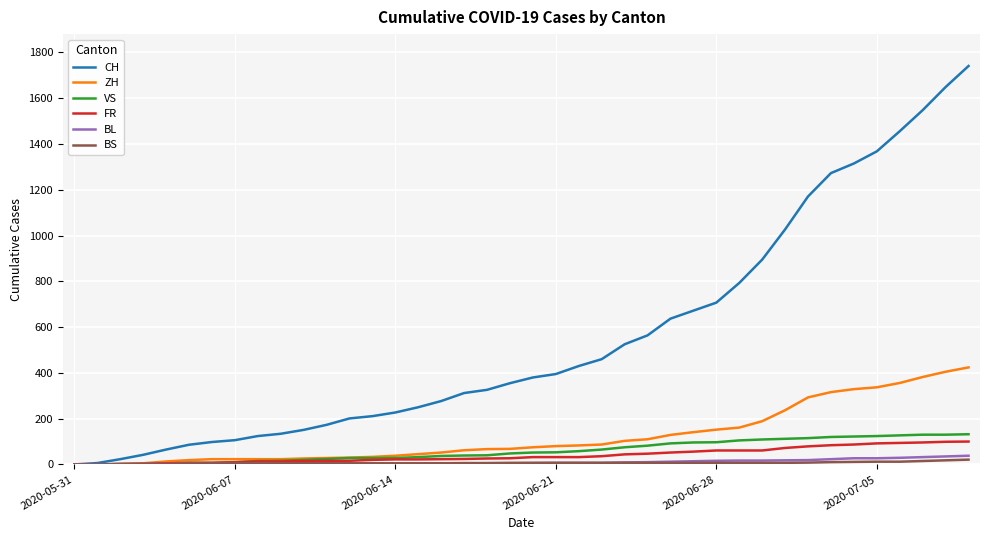

What is the maximum value shown in the chart?

1741